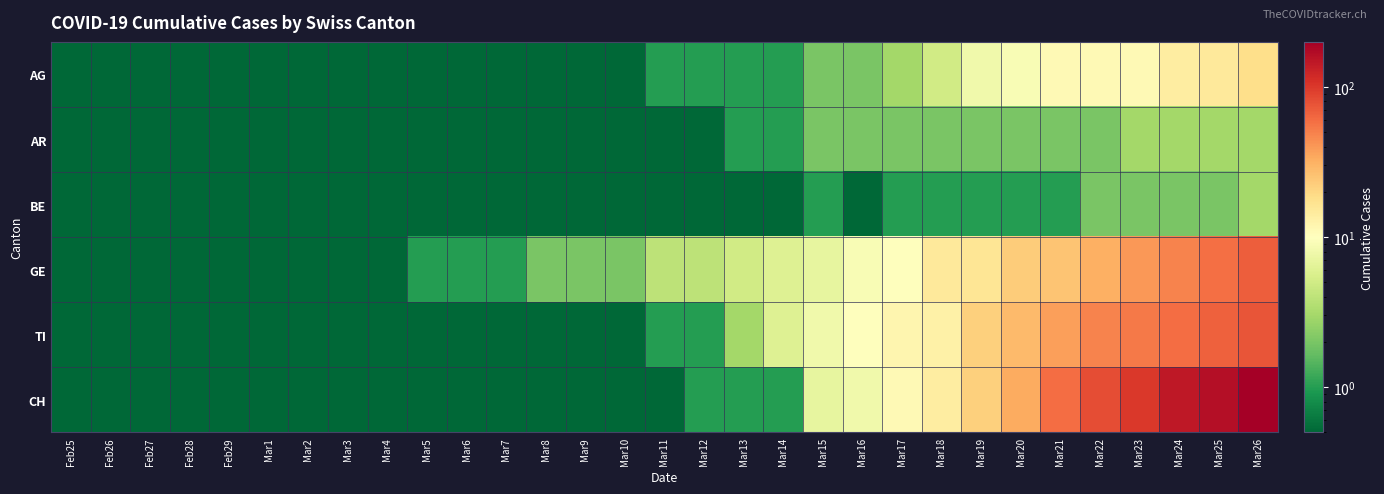

Which series has the largest total across all categories?

CH